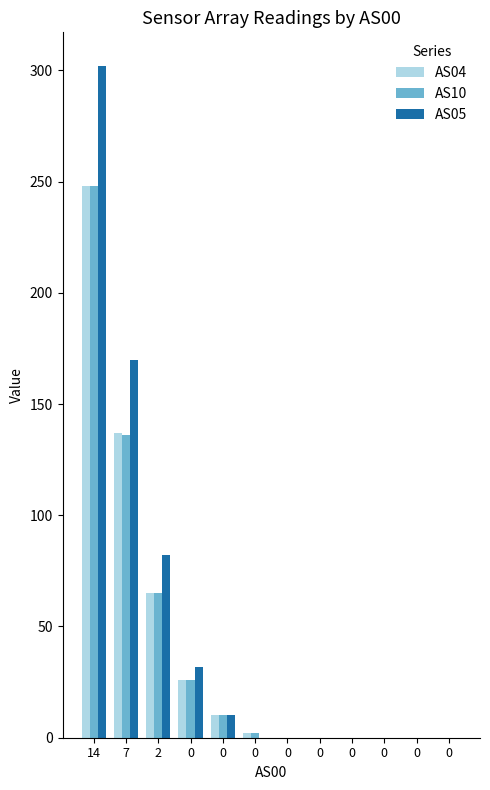

The AS04 series shows 0 at 0. True or false?

True